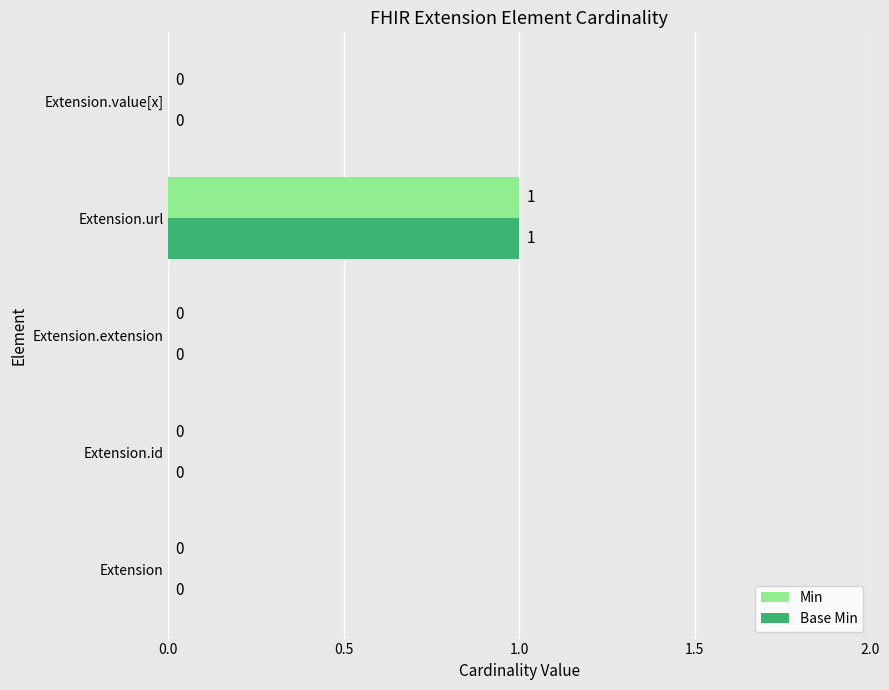

The value of Min at Extension.value[x] is 0. True or false?

True